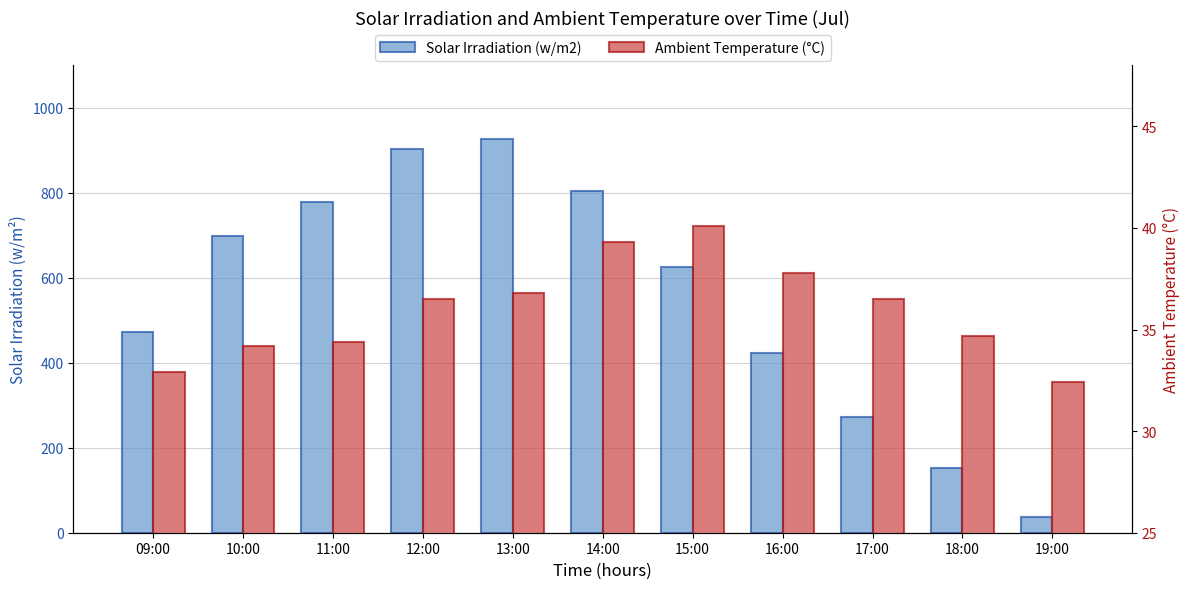

Is the value of Solar Irradiation (w/m2) at 10:00 greater than the value of Ambient Temperature (°C) at 09:00?

Yes